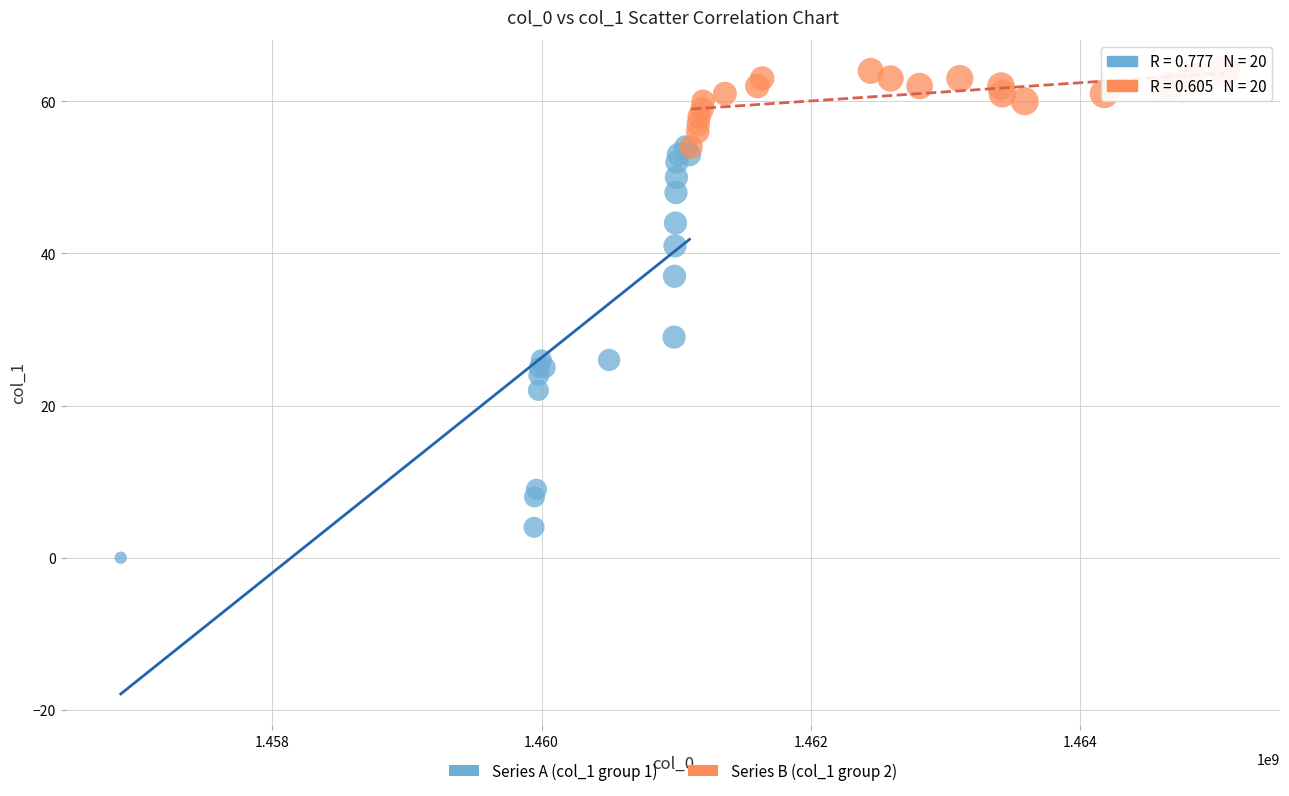

What are all the series names shown in the legend?

Series A (col_1 group 1), Series B (col_1 group 2)